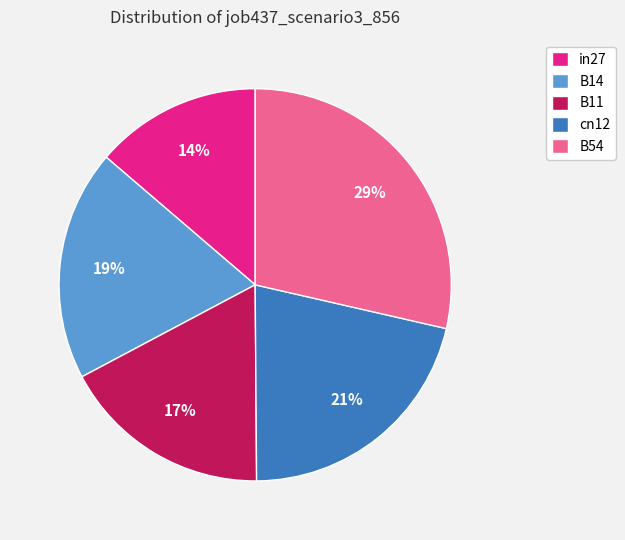

How many segments does this pie chart have?

5